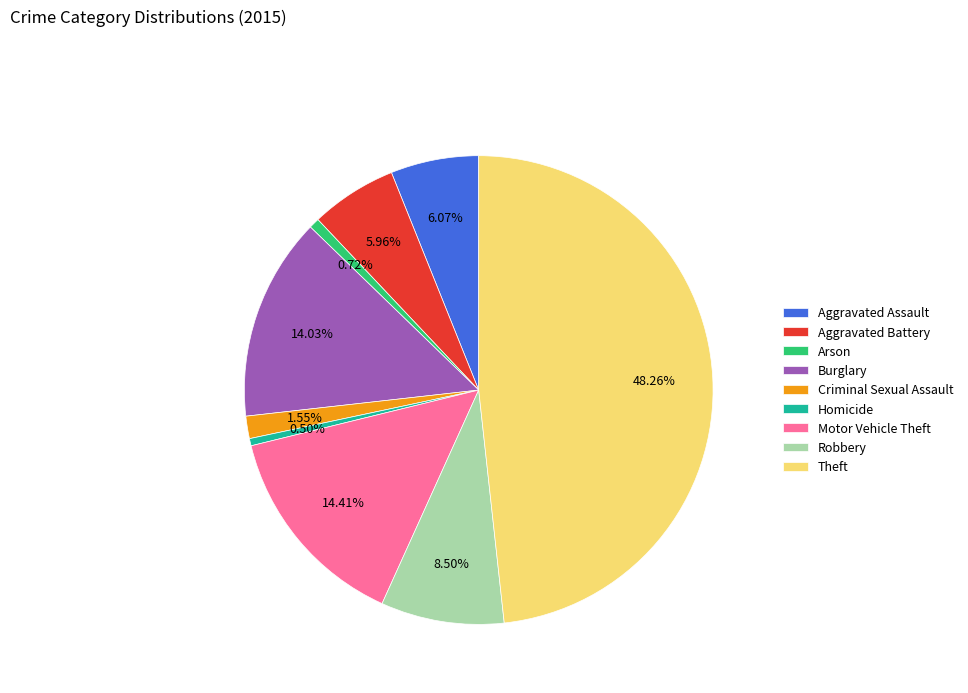

Which has a higher value, Homicide or Criminal Sexual Assault?

Criminal Sexual Assault